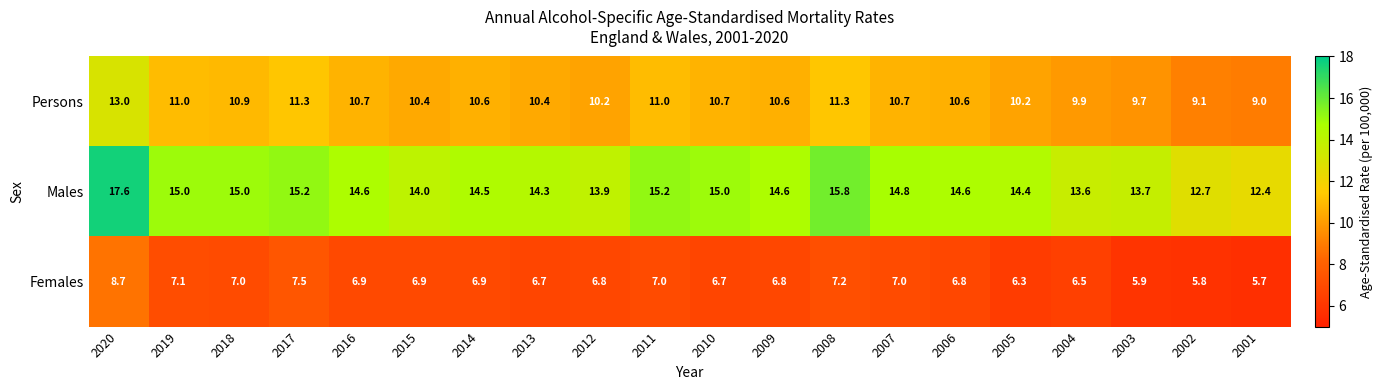

List the series in order of their overall mean, highest first.

Males, Persons, Females